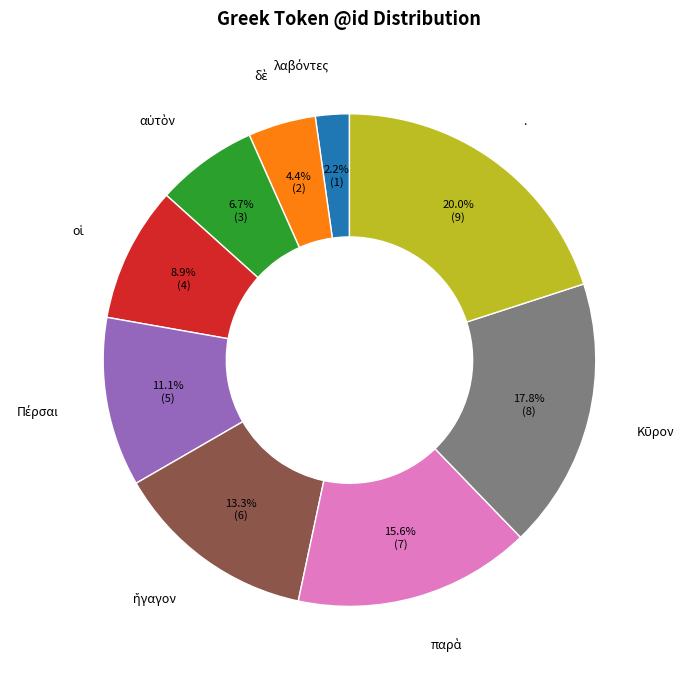

Which category has the biggest portion of the pie?

.